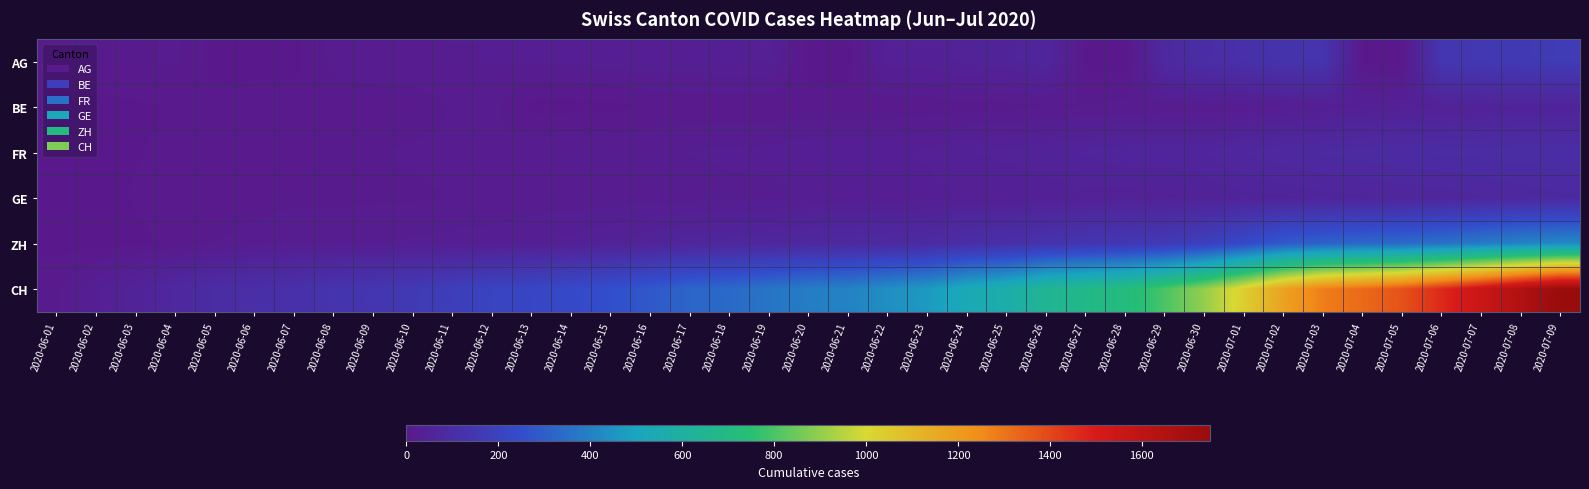

Reading left to right, what are all the values shown in this chart?

AG: 2020-06-01=9	2020-06-02=12	2020-06-03=12	2020-06-04=15	2020-06-05=0	2020-06-06=0	2020-06-07=0	2020-06-08=17	2020-06-09=19	2020-06-10=19	2020-06-11=21	2020-06-12=25	2020-06-13=25	2020-06-14=26	2020-06-15=29	2020-06-16=30	2020-06-17=30	2020-06-18=33	2020-06-19=35	2020-06-20=0	2020-06-21=0	2020-06-22=40	2020-06-23=40	2020-06-24=47	2020-06-25=52	2020-06-26=62	2020-06-27=0	2020-06-28=0	2020-06-29=77	2020-06-30=100	2020-07-01=115	2020-07-02=128	2020-07-03=132	2020-07-04=0	2020-07-05=0	2020-07-06=144	2020-07-07=152	2020-07-08=159	2020-07-09=165
BE: 2020-06-01=0	2020-06-02=1	2020-06-03=2	2020-06-04=4	2020-06-05=6	2020-06-06=8	2020-06-07=8	2020-06-08=8	2020-06-09=9	2020-06-10=9	2020-06-11=14	2020-06-12=17	2020-06-13=0	2020-06-14=0	2020-06-15=0	2020-06-16=5	2020-06-17=6	2020-06-18=6	2020-06-19=6	2020-06-20=7	2020-06-21=7	2020-06-22=7	2020-06-23=7	2020-06-24=9	2020-06-25=10	2020-06-26=12	2020-06-27=14	2020-06-28=16	2020-06-29=17	2020-06-30=19	2020-07-01=19	2020-07-02=25	2020-07-03=29	2020-07-04=35	2020-07-05=39	2020-07-06=43	2020-07-07=49	2020-07-08=52	2020-07-09=53
FR: 2020-06-01=0	2020-06-02=2	2020-06-03=3	2020-06-04=5	2020-06-05=7	2020-06-06=7	2020-06-07=7	2020-06-08=13	2020-06-09=13	2020-06-10=15	2020-06-11=16	2020-06-12=16	2020-06-13=20	2020-06-14=22	2020-06-15=22	2020-06-16=23	2020-06-17=24	2020-06-18=26	2020-06-19=27	2020-06-20=32	2020-06-21=32	2020-06-22=32	2020-06-23=36	2020-06-24=44	2020-06-25=47	2020-06-26=52	2020-06-27=56	2020-06-28=61	2020-06-29=61	2020-06-30=61	2020-07-01=72	2020-07-02=79	2020-07-03=84	2020-07-04=87	2020-07-05=92	2020-07-06=94	2020-07-07=96	2020-07-08=99	2020-07-09=100
GE: 2020-06-01=0	2020-06-02=1	2020-06-03=4	2020-06-04=6	2020-06-05=7	2020-06-06=8	2020-06-07=11	2020-06-08=11	2020-06-09=12	2020-06-10=12	2020-06-11=14	2020-06-12=14	2020-06-13=18	2020-06-14=18	2020-06-15=18	2020-06-16=20	2020-06-17=20	2020-06-18=21	2020-06-19=21	2020-06-20=25	2020-06-21=29	2020-06-22=29	2020-06-23=30	2020-06-24=34	2020-06-25=36	2020-06-26=38	2020-06-27=41	2020-06-28=41	2020-06-29=42	2020-06-30=48	2020-07-01=52	2020-07-02=53	2020-07-03=58	2020-07-04=60	2020-07-05=63	2020-07-06=65	2020-07-07=71	2020-07-08=75	2020-07-09=79
ZH: 2020-06-01=0	2020-06-02=0	2020-06-03=2	2020-06-04=5	2020-06-05=13	2020-06-06=19	2020-06-07=23	2020-06-08=23	2020-06-09=23	2020-06-10=26	2020-06-11=28	2020-06-12=30	2020-06-13=33	2020-06-14=38	2020-06-15=45	2020-06-16=52	2020-06-17=62	2020-06-18=67	2020-06-19=68	2020-06-20=75	2020-06-21=80	2020-06-22=83	2020-06-23=87	2020-06-24=103	2020-06-25=110	2020-06-26=129	2020-06-27=141	2020-06-28=152	2020-06-29=161	2020-06-30=189	2020-07-01=237	2020-07-02=293	2020-07-03=316	2020-07-04=329	2020-07-05=337	2020-07-06=356	2020-07-07=382	2020-07-08=405	2020-07-09=424
CH: 2020-06-01=12	2020-06-02=32	2020-06-03=50	2020-06-04=74	2020-06-05=95	2020-06-06=107	2020-06-07=114	2020-06-08=132	2020-06-09=142	2020-06-10=159	2020-06-11=180	2020-06-12=209	2020-06-13=219	2020-06-14=235	2020-06-15=258	2020-06-16=285	2020-06-17=320	2020-06-18=334	2020-06-19=363	2020-06-20=388	2020-06-21=403	2020-06-22=438	2020-06-23=468	2020-06-24=533	2020-06-25=572	2020-06-26=645	2020-06-27=680	2020-06-28=715	2020-06-29=801	2020-06-30=903	2020-07-01=1035	2020-07-02=1179	2020-07-03=1281	2020-07-04=1323	2020-07-05=1376	2020-07-06=1464	2020-07-07=1556	2020-07-08=1657	2020-07-09=1749